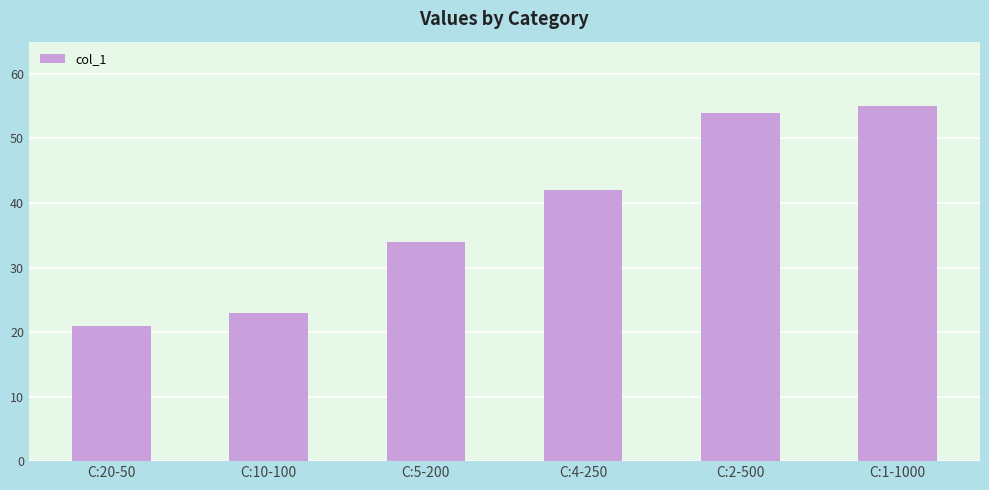

What is the label of the 6th bar from the left?

C:1-1000